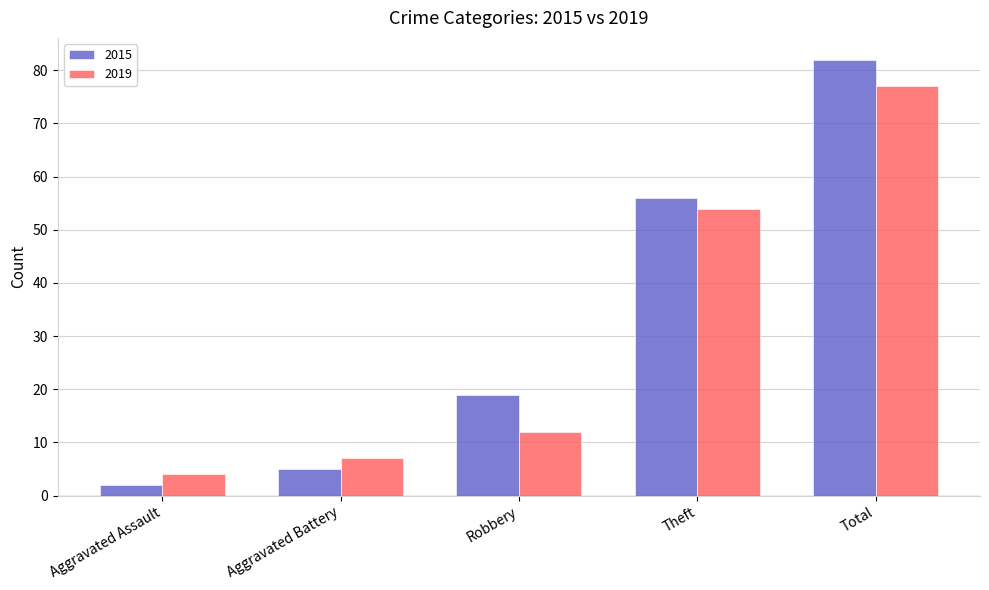

What are all the series names shown in the legend?

2015, 2019